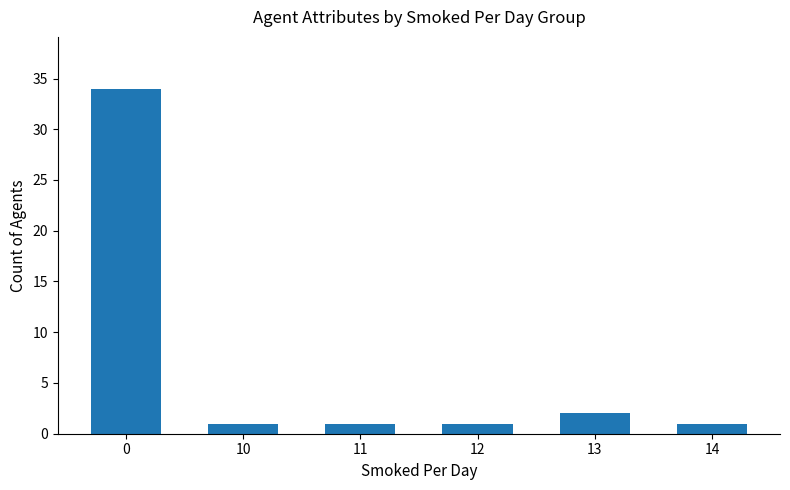

Reading right to left, what are all the values shown in this chart?

14=1	13=2	12=1	11=1	10=1	0=34